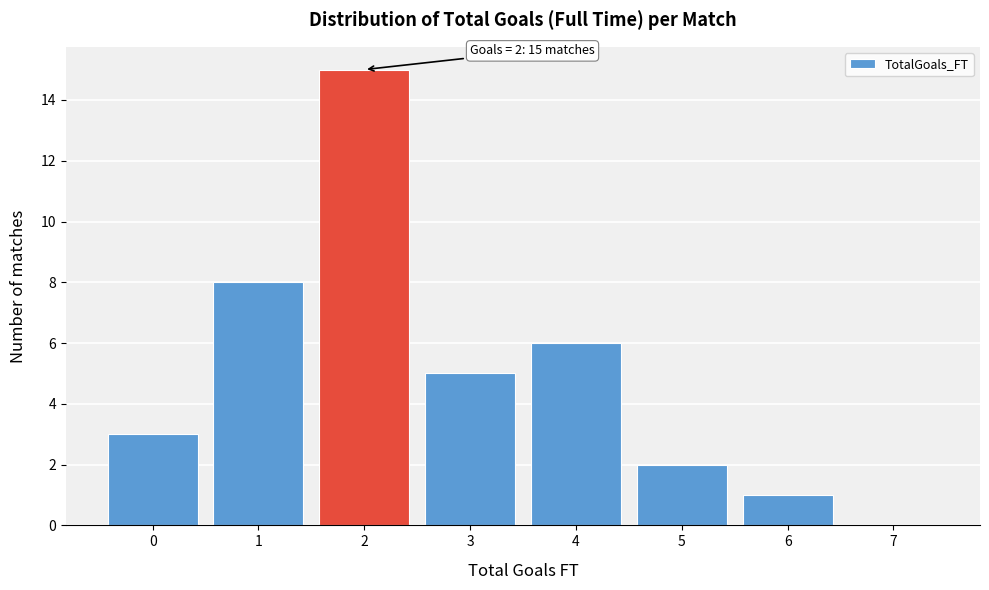

Reading left to right, what are all the values shown in this chart?

0=3	1=8	2=15	3=5	4=6	5=2	6=1	7=0